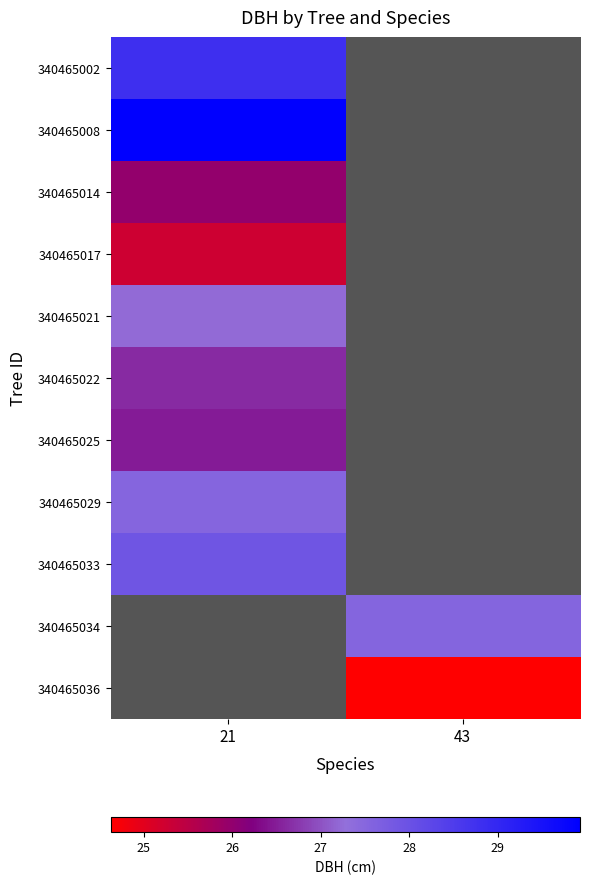

At which label is 340465029 closest to 27?

21